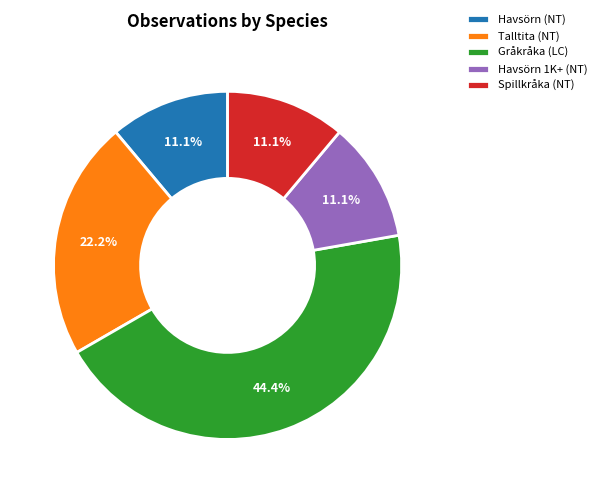

The Havsörn (NT) slice represents 11% of the pie. True or false?

True